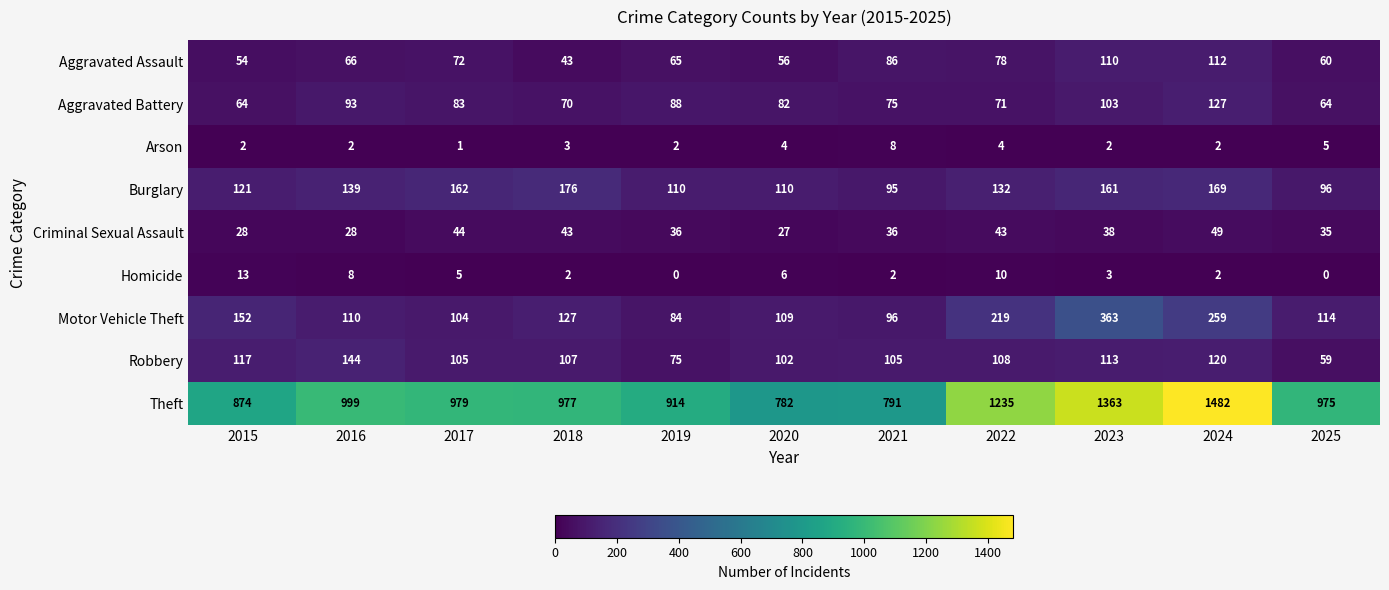

What is the average value of the Homicide series?

5